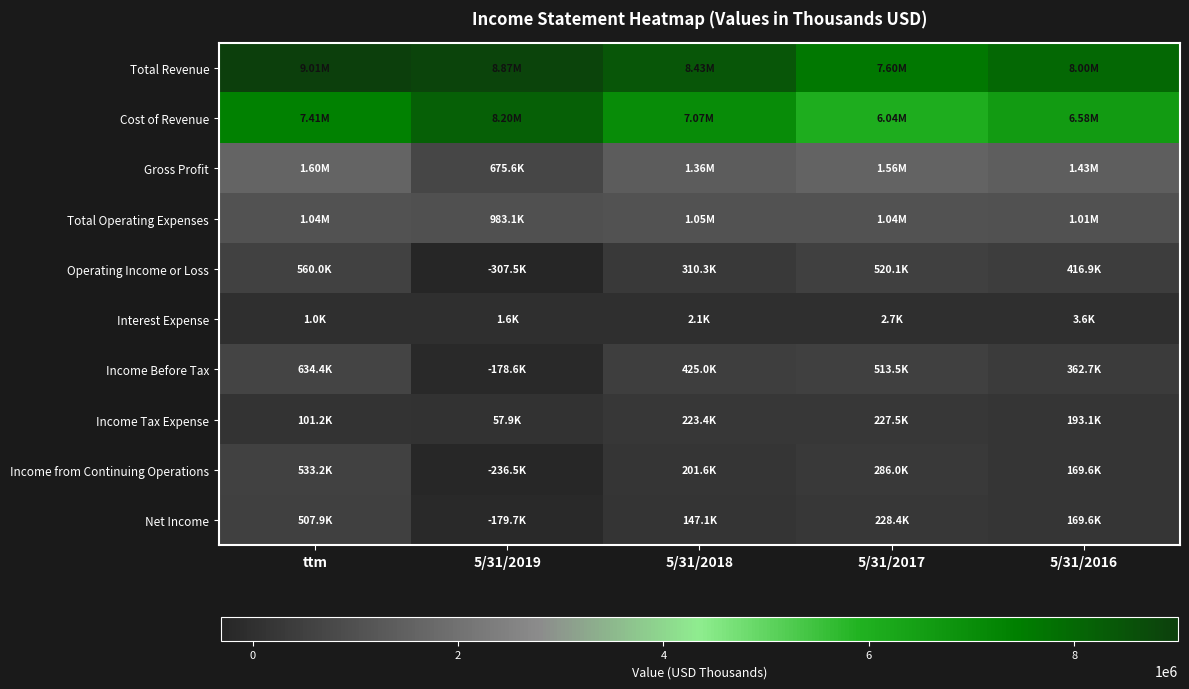

Reading right to left, list all the values displayed in this chart.

Total Revenue: 5/31/2016=8004750	5/31/2017=7600678	5/31/2018=8430563	5/31/2019=8871952	ttm=9007461
Cost of Revenue: 5/31/2016=6579379	5/31/2017=6041183	5/31/2018=7074210	5/31/2019=8196371	ttm=7406425
Gross Profit: 5/31/2016=1425371	5/31/2017=1559494	5/31/2018=1356352	5/31/2019=675581	ttm=1601036
Total Operating Expenses: 5/31/2016=1008457	5/31/2017=1039397	5/31/2018=1046037	5/31/2019=983111	ttm=1041032
Operating Income or Loss: 5/31/2016=416914	5/31/2017=520098	5/31/2018=310315	5/31/2019=-307530	ttm=560004
Interest Expense: 5/31/2016=3580	5/31/2017=2745	5/31/2018=2082	5/31/2019=1573	ttm=958
Income Before Tax: 5/31/2016=362710	5/31/2017=513501	5/31/2018=424990	5/31/2019=-178618	ttm=634368
Income Tax Expense: 5/31/2016=193131	5/31/2017=227459	5/31/2018=223394	5/31/2019=57881	ttm=101152
Income from Continuing Operations: 5/31/2016=169579	5/31/2017=286042	5/31/2018=201596	5/31/2019=-236499	ttm=533216
Net Income: 5/31/2016=169578	5/31/2017=228363	5/31/2018=147139	5/31/2019=-179655	ttm=507911